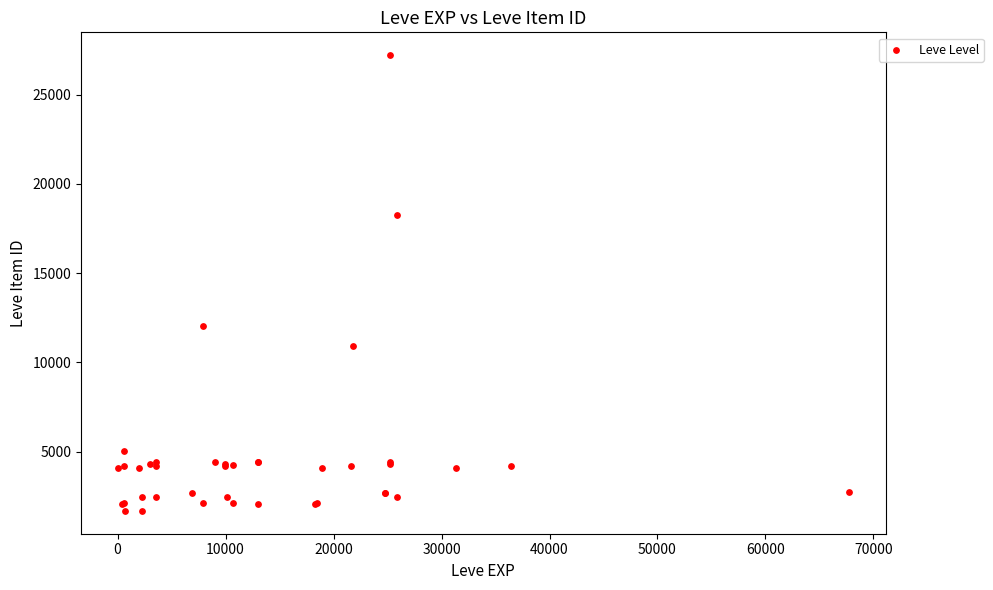

What Y value in the scatter plot is closest to 14448?

12018